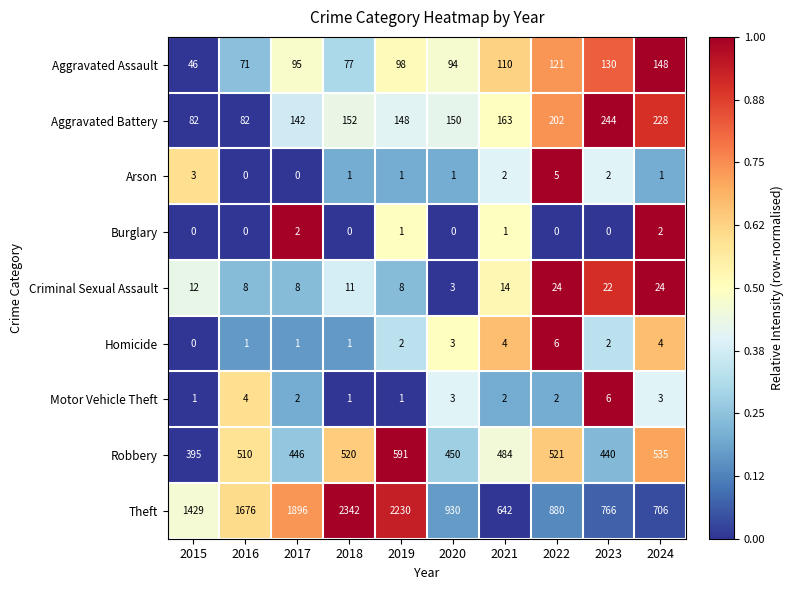

What is the greatest value displayed?

2342